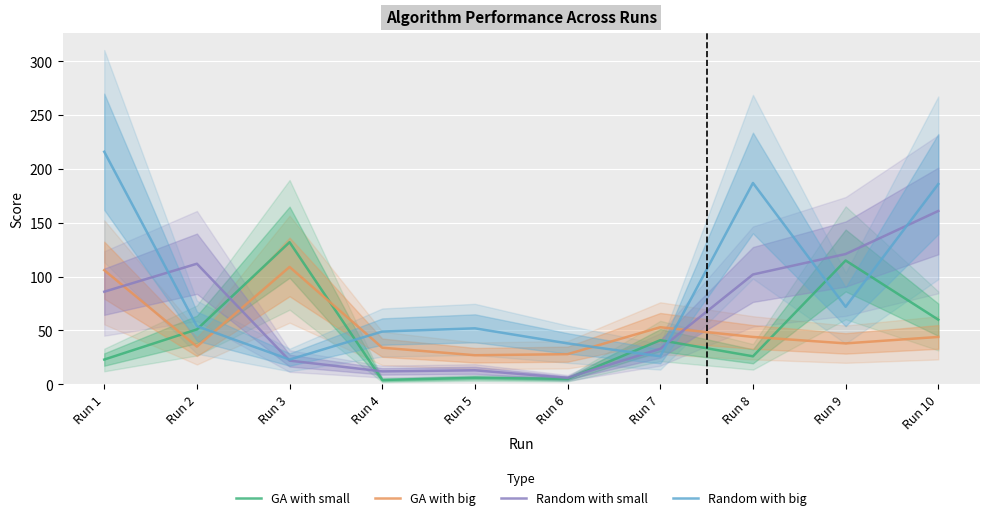

Is it true that GA with small equals 26 at Run 8?

True